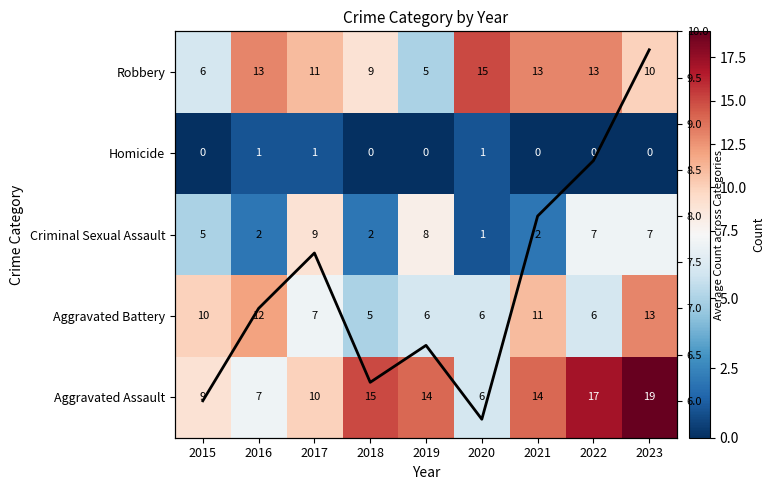

Count the number of data series in this chart.

6